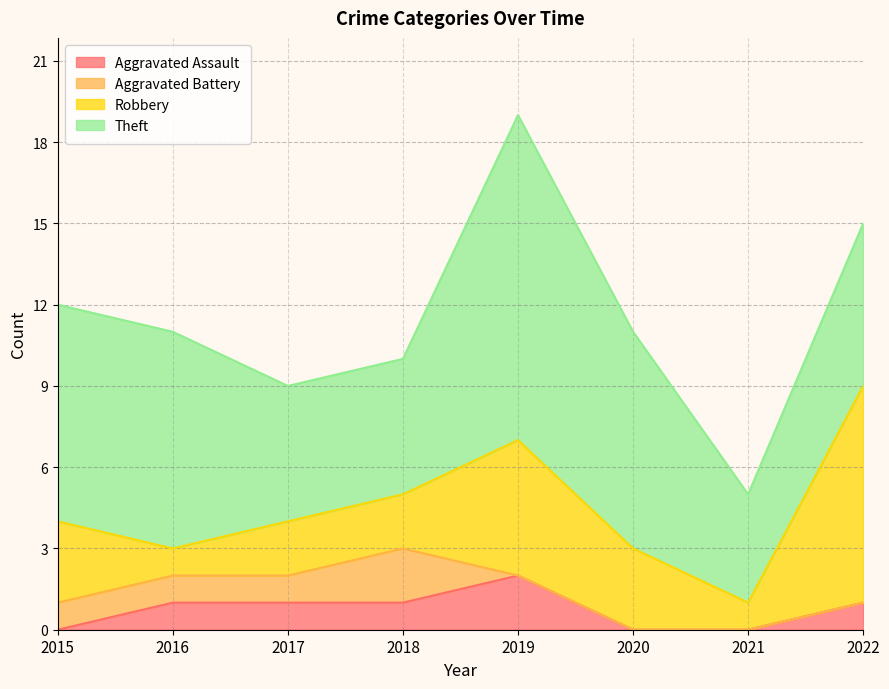

What is the value of the Robbery point at the 7th from the left?

1